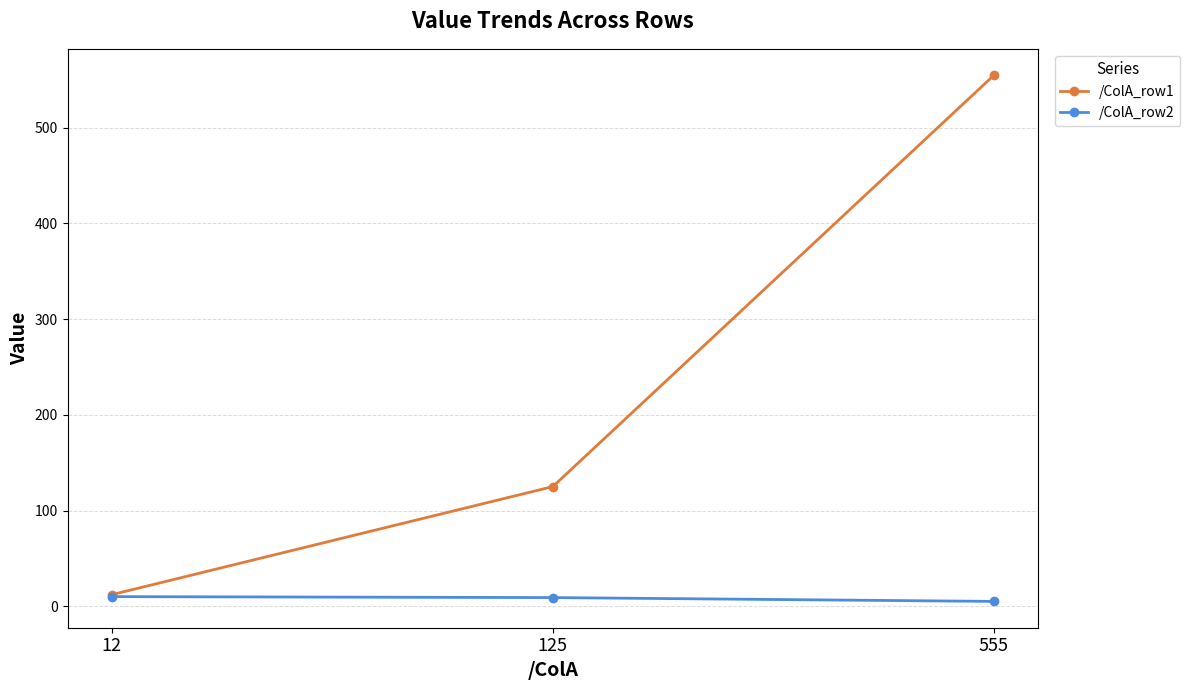

What is the spread (max minus min) of values at 125?

116